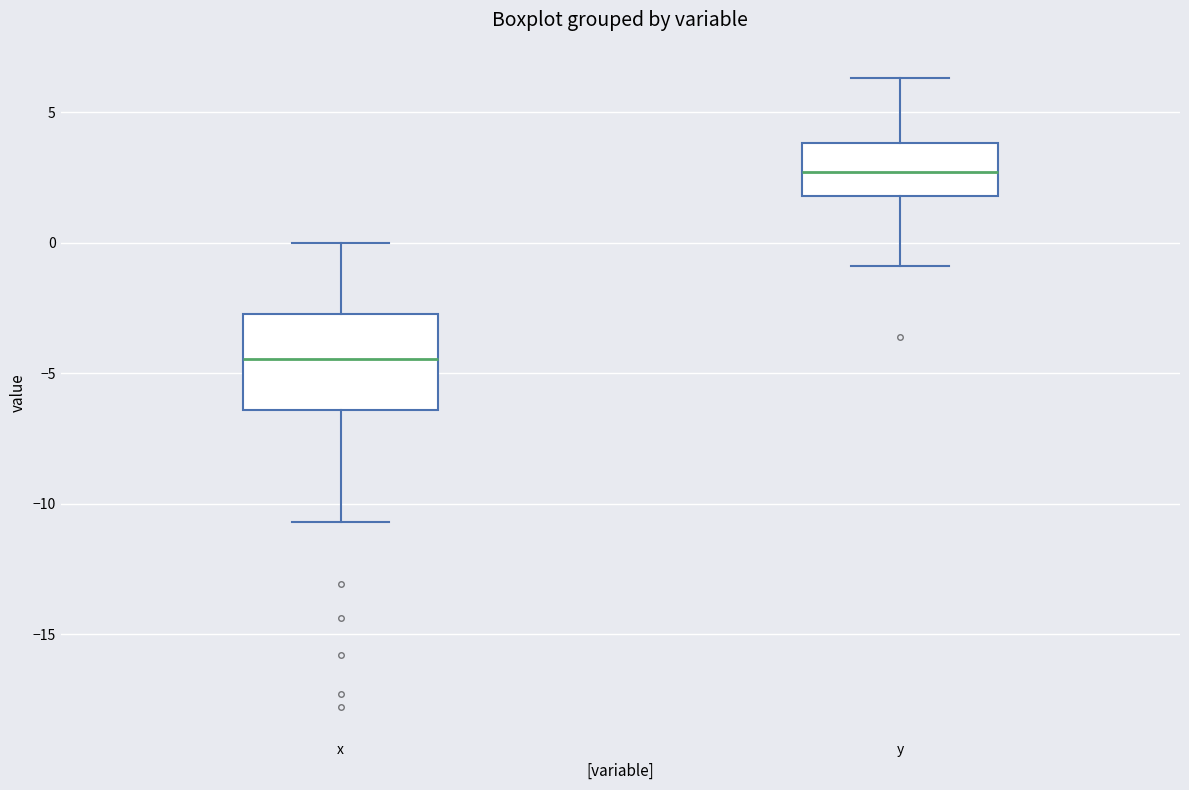

Comparing the boxes themselves (not the whiskers), which one is the tallest?

x